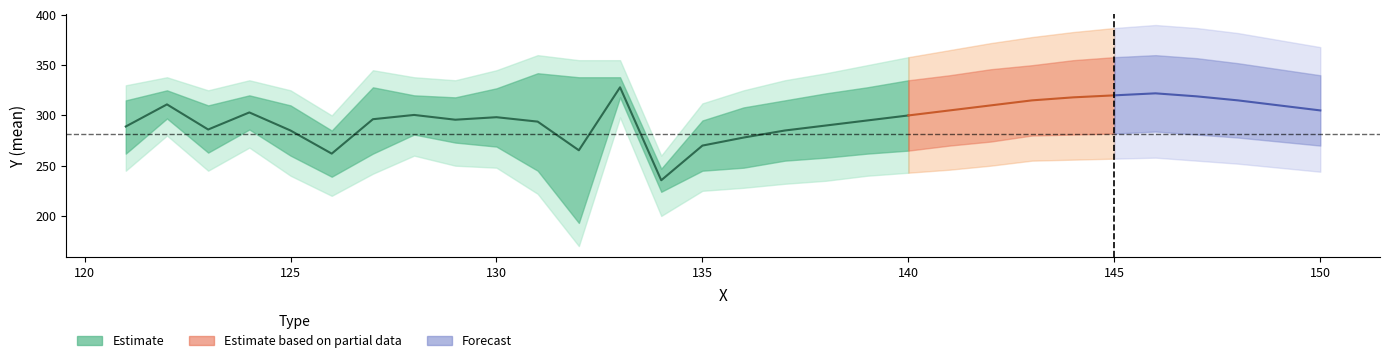

Which category has the lowest value in the upper2 series?

134